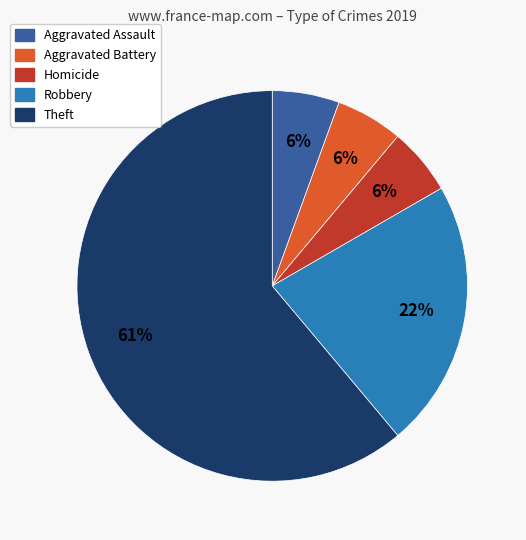

Does any single category account for the majority?

Yes